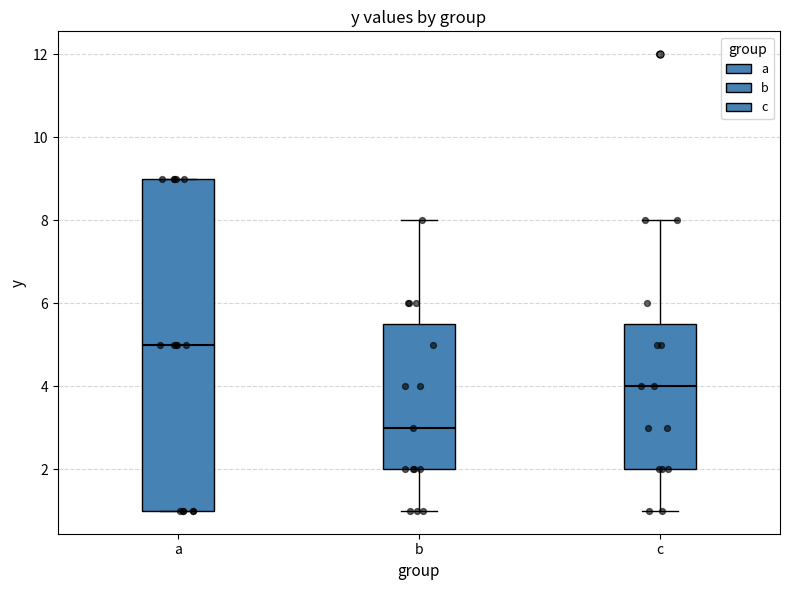

Reading left to right, transcribe this box plot: for each box, give where its median line is, the range the box spans, and where its two whiskers end, as read against the y-axis. The values are not printed on the chart, so give them approximately, as read against the axis.

a: median 5.0, box 1.0 to 9.0, whiskers 1.0 to 9.0
b: median 3.0, box 2.0 to 5.6, whiskers 1.0 to 8.0
c: median 4.0, box 2.0 to 5.6, whiskers 1.0 to 8.0